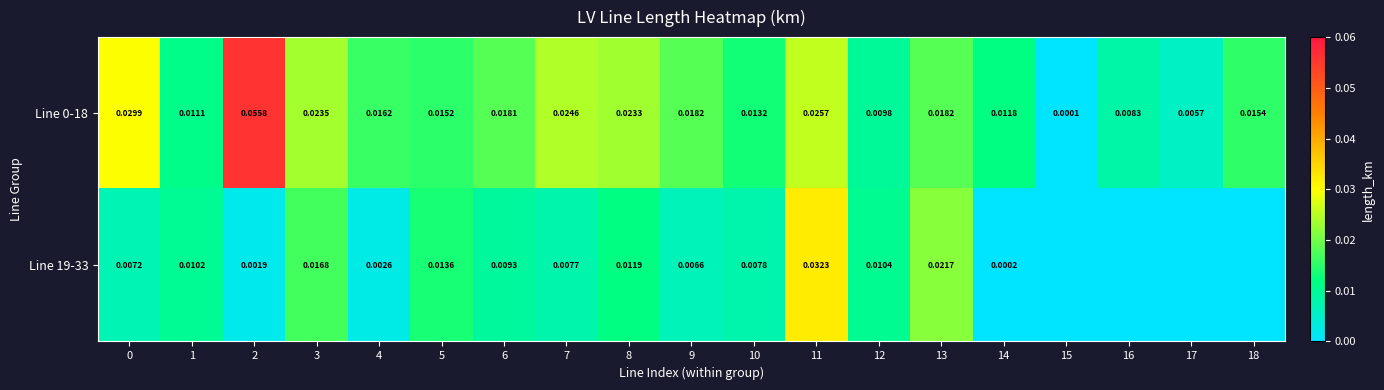

What is the sum of all Line 0-18 values?

0.3